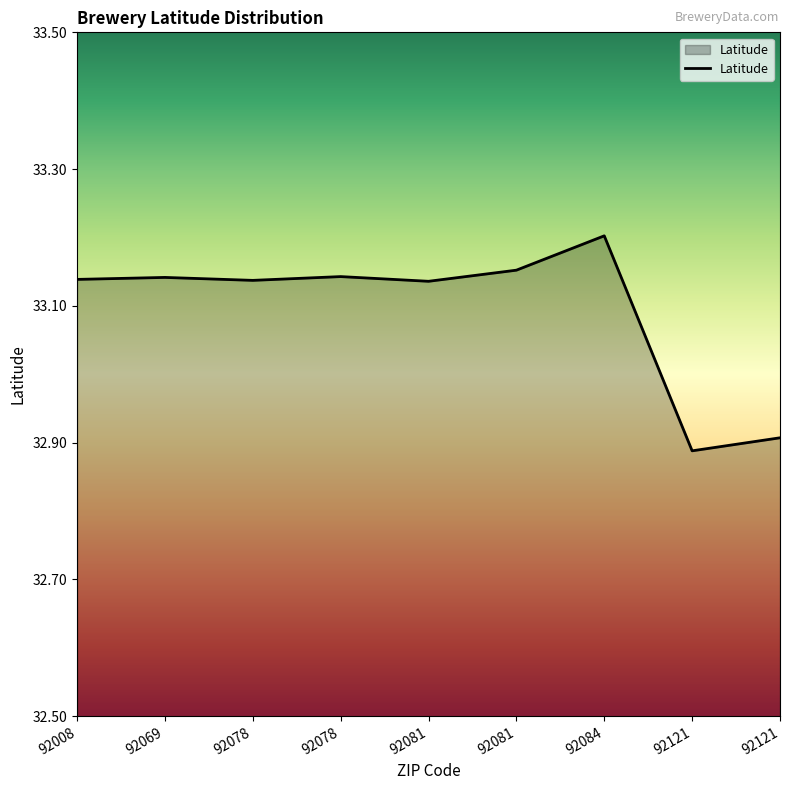

What is the value of the 9th point from the left?

32.9